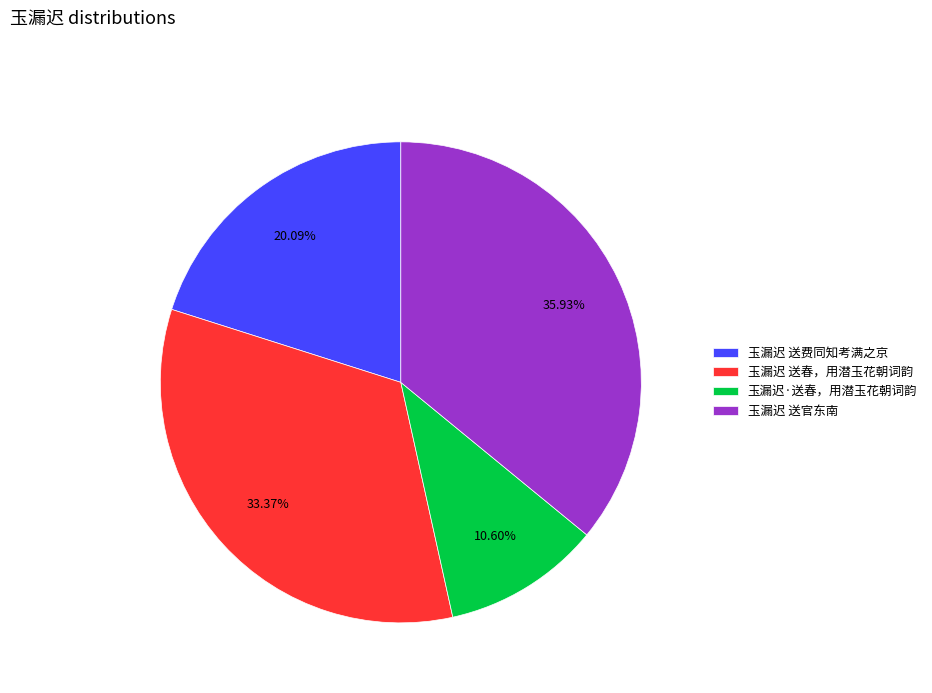

Which has a higher value, 玉漏迟 送官东南 or 玉漏迟 送春，用潜玉花朝词韵?

玉漏迟 送官东南